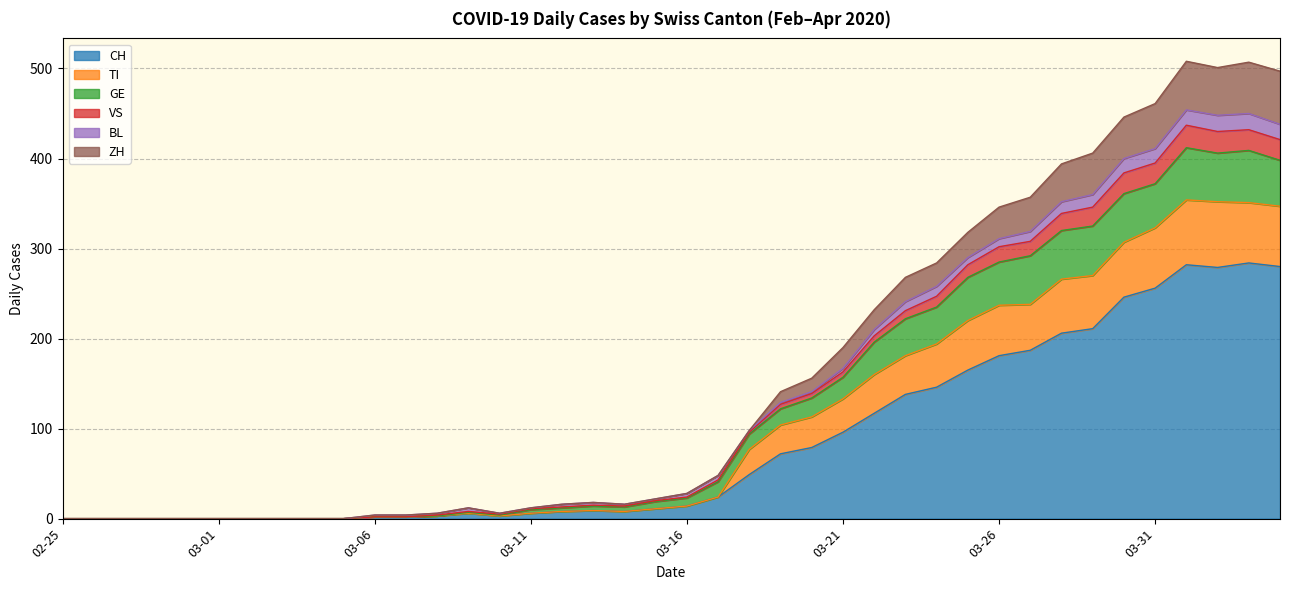

Where do VS and ZH first cross each other?

2020-03-16 and 2020-03-21